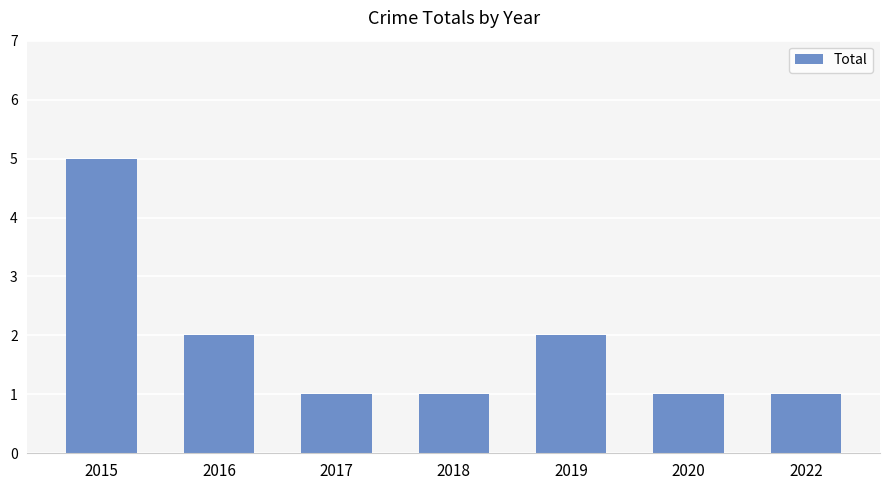

True or false: the data shows 0 at 2016.

False